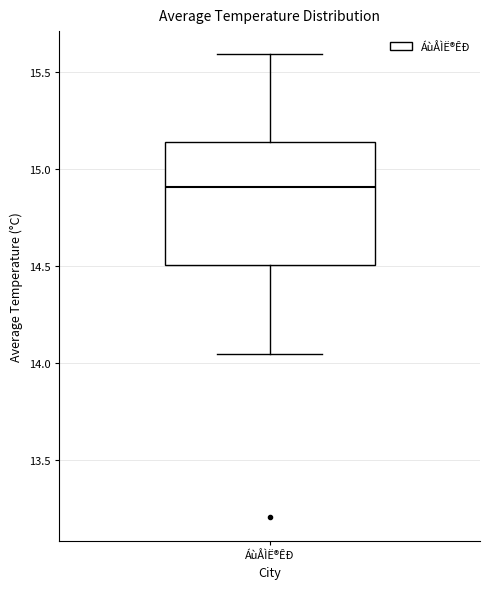

Read this box plot against the y-axis: the position of the median line, the range covered by the box, and the ends of both whiskers. The values are not printed on the chart, so give them approximately, as read against the axis.

median 14.90, box 14.50 to 15.15, whiskers 14.05 to 15.60